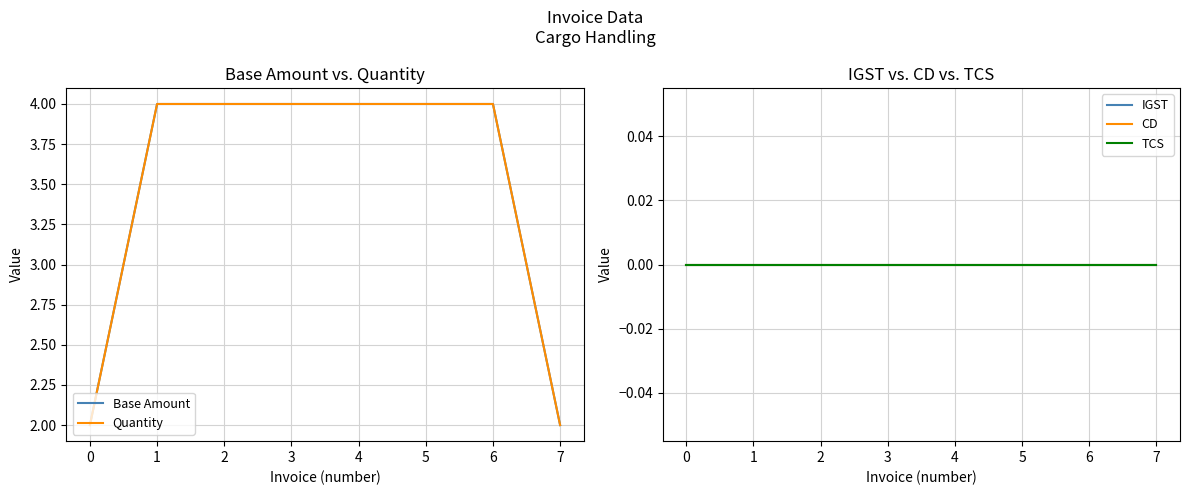

Which series changed the most between 1 and 7?

Base Amount